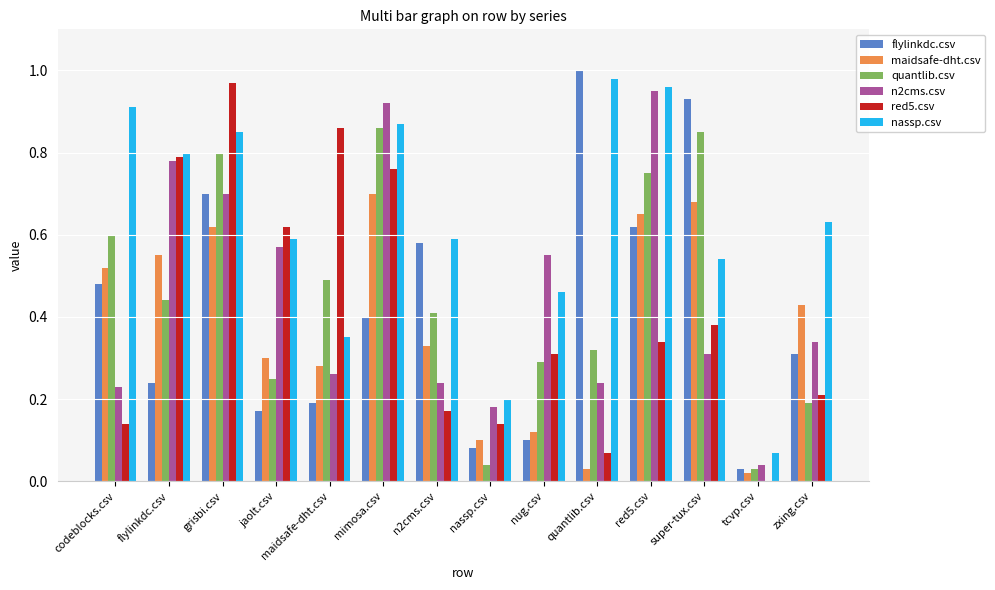

How many groups of bars are there?

14